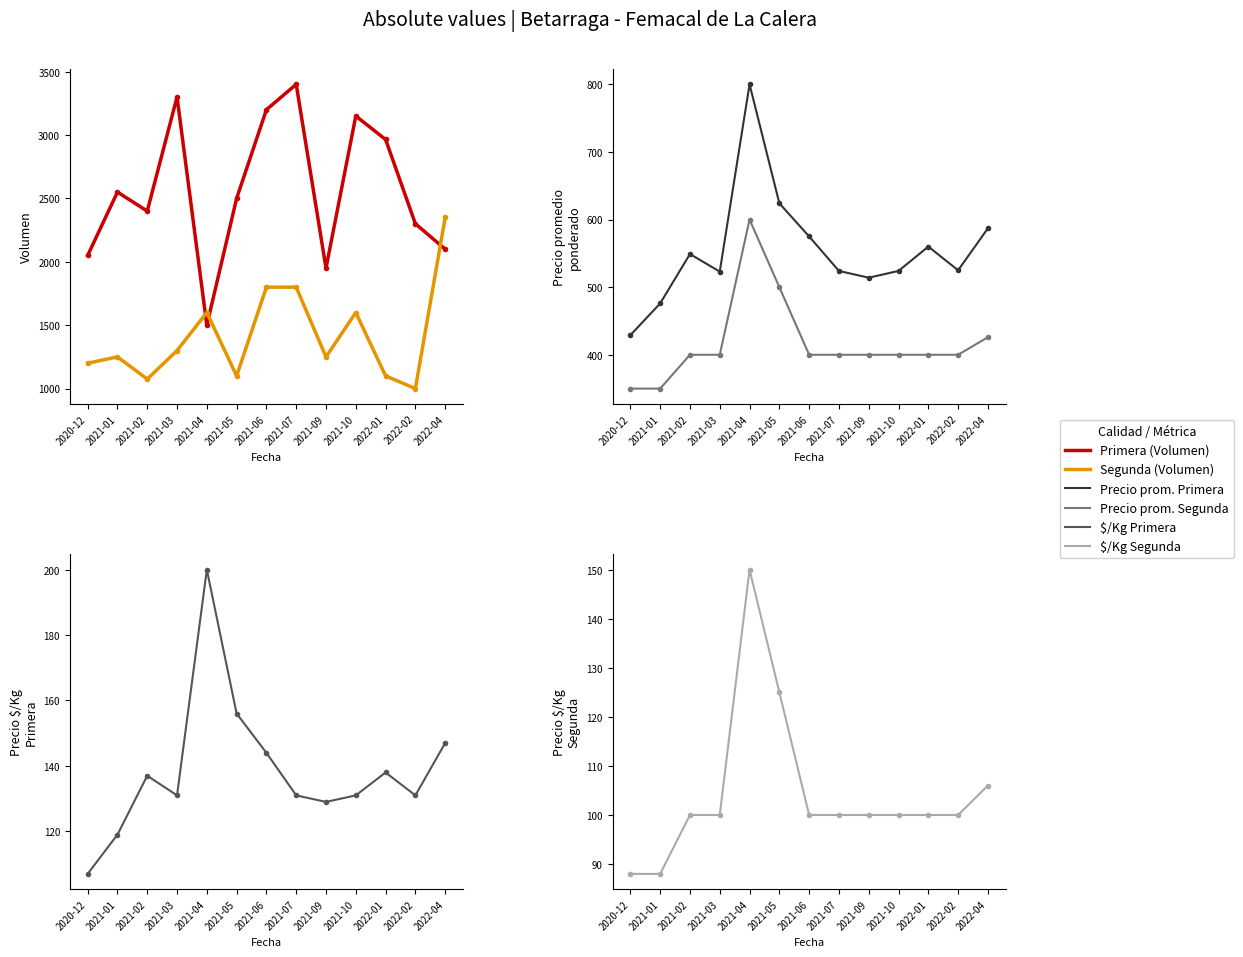

What is the maximum value shown in the chart?

3400